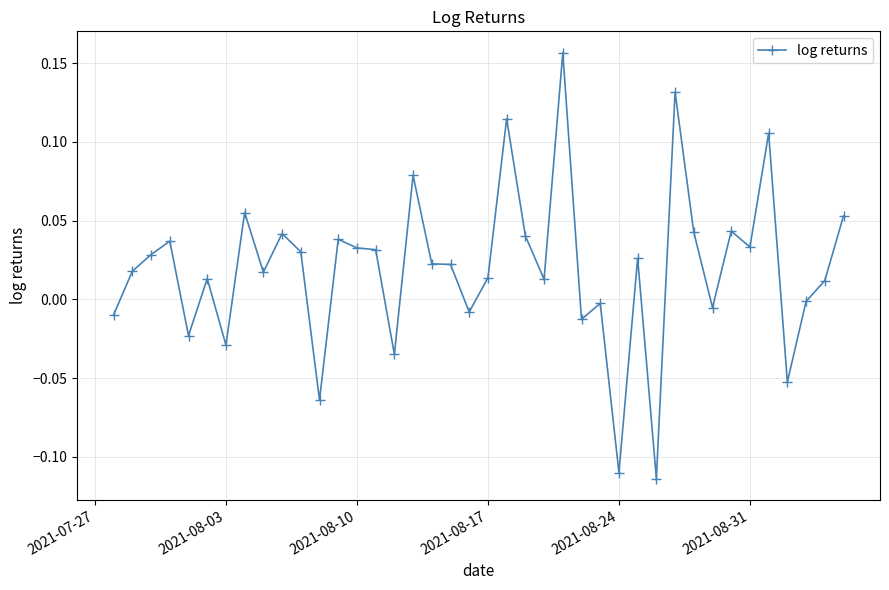

What is the sum of all values?

0.8